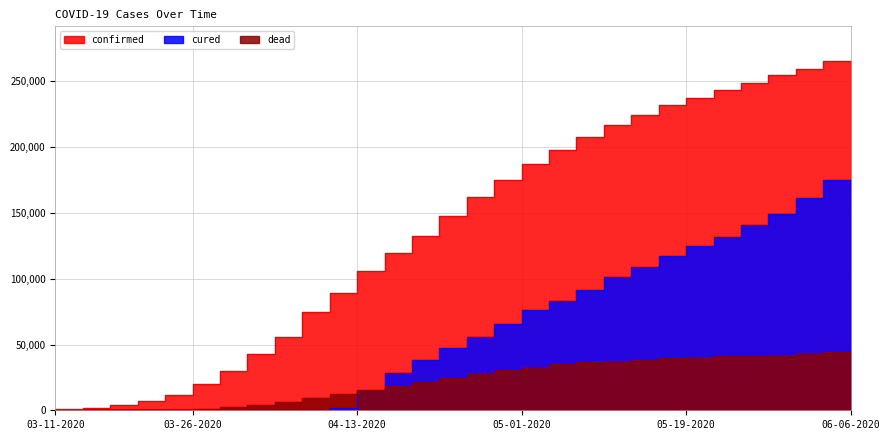

What is the average value of the cured series?

57129